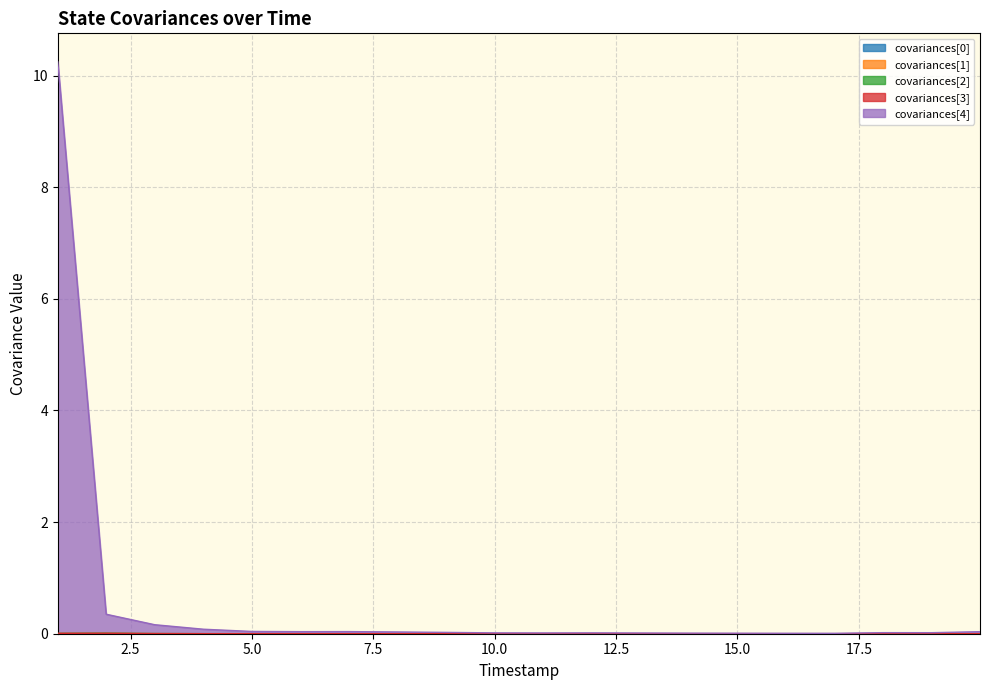

Does the chart display data point markers on the line(s)?

No